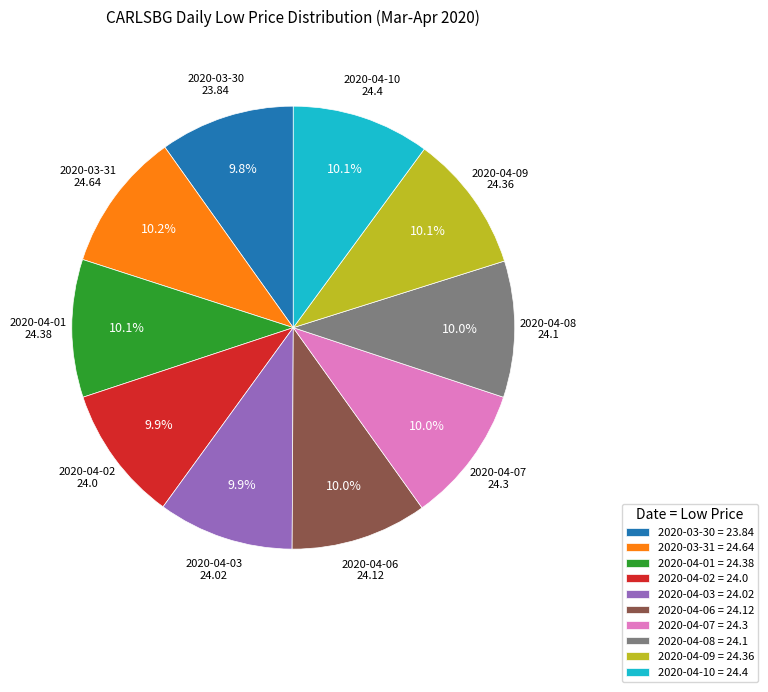

Is the sum of 2020-04-06 = 24.12 and 2020-04-08 = 24.1 greater than half?

No